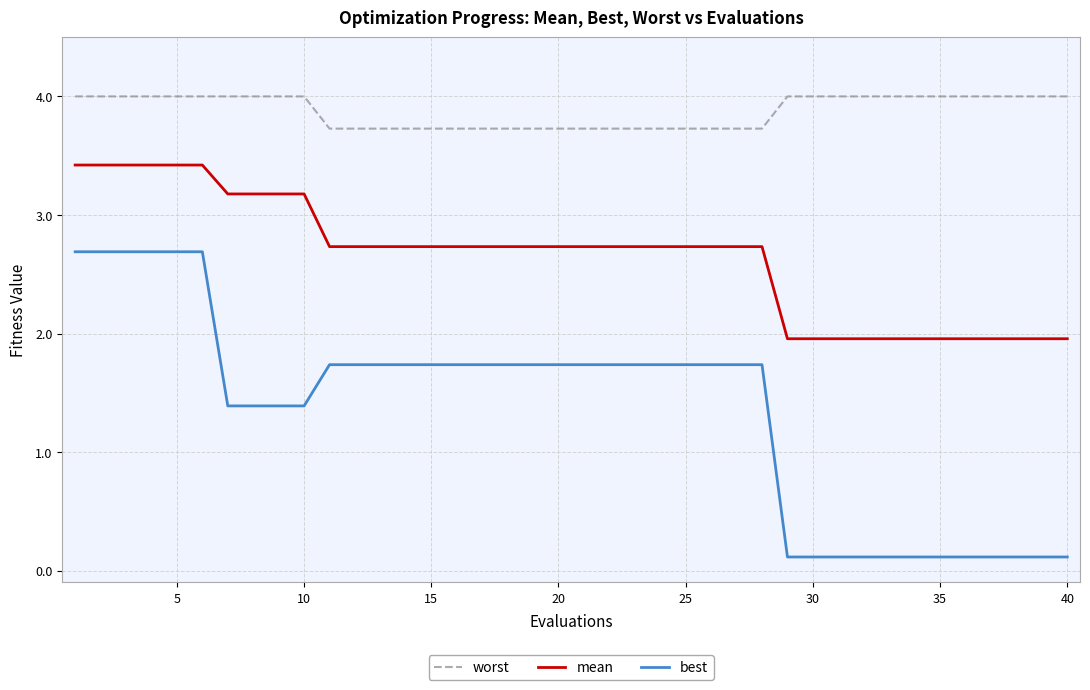

At how many categories does at least one series exceed 2?

40